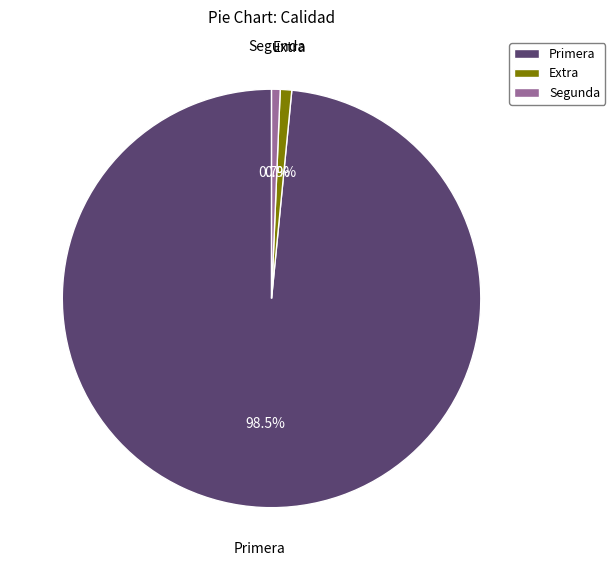

To the nearest percent, what is the average slice percentage?

33%